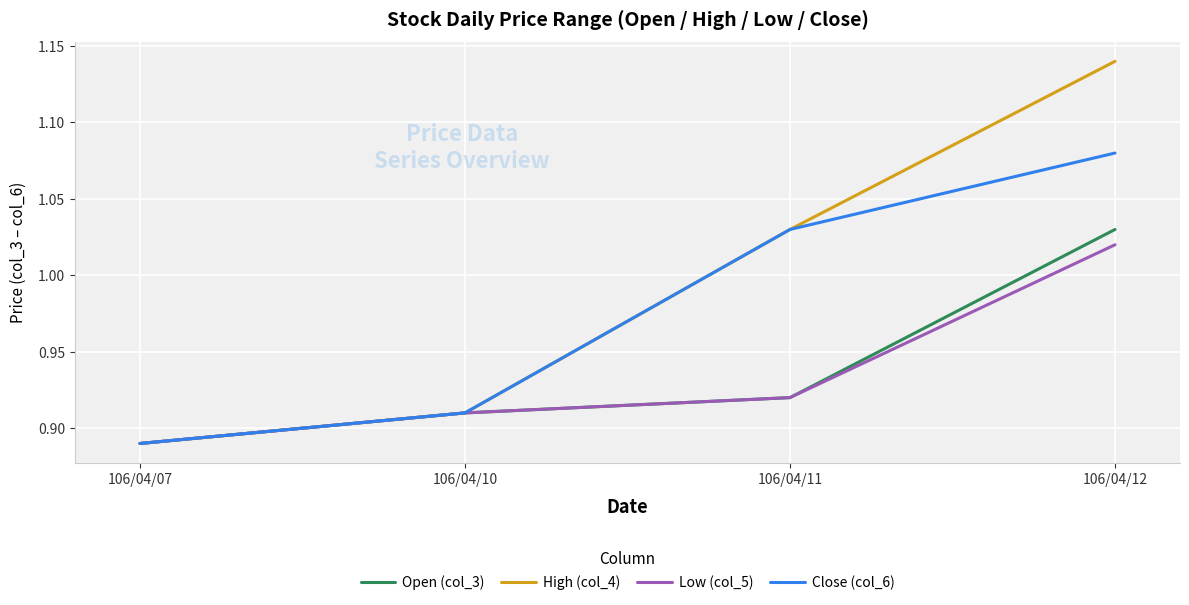

True or false: Open (col_3) has a value of 0.4 at 106/04/12.

False